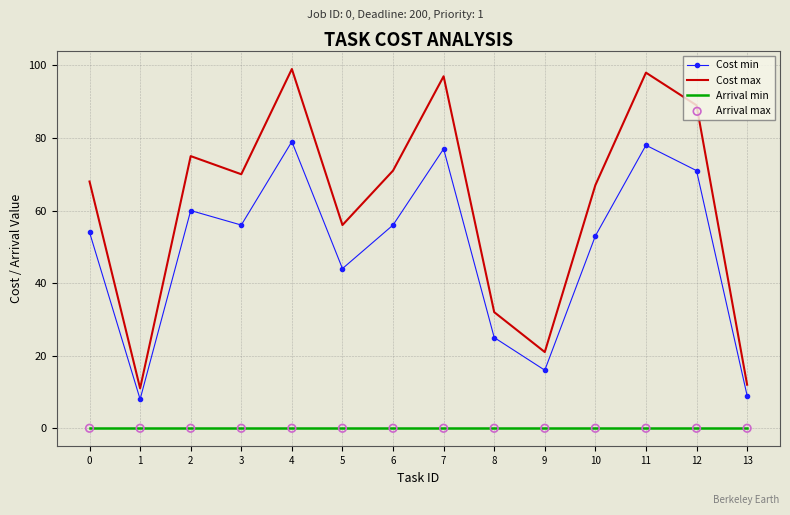

Which series has the largest total across all categories?

Cost max